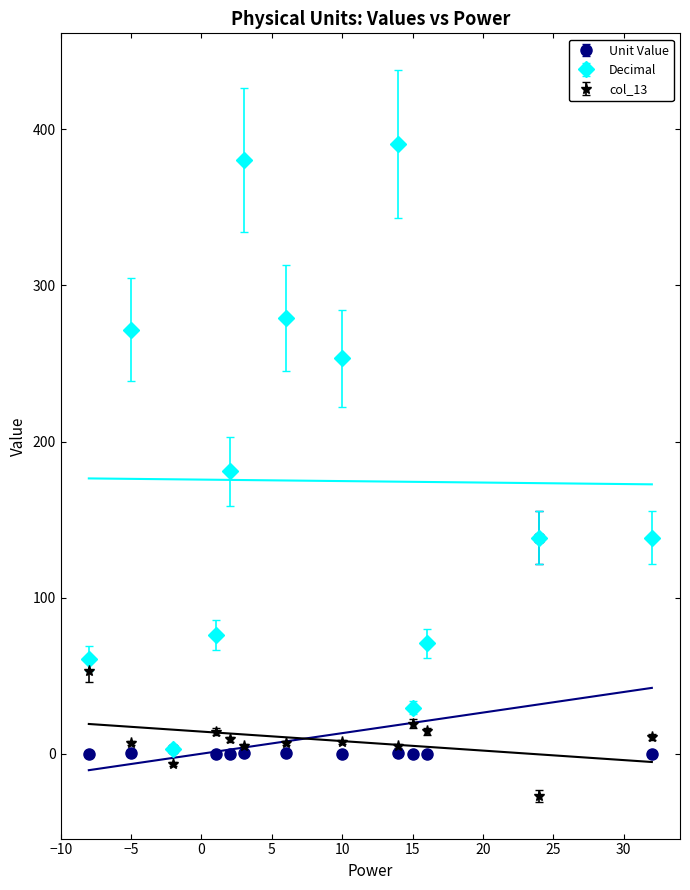

At 14, list the series in order from largest to smallest.

Decimal, col_13, Unit Value